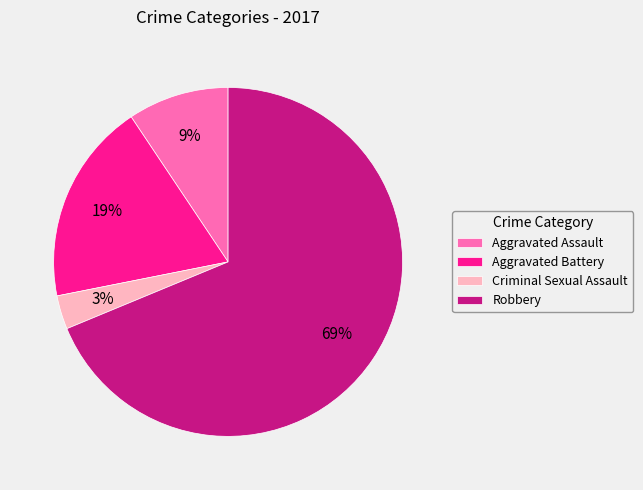

To the nearest percent, what is the difference between the largest and smallest slice percentages?

66%